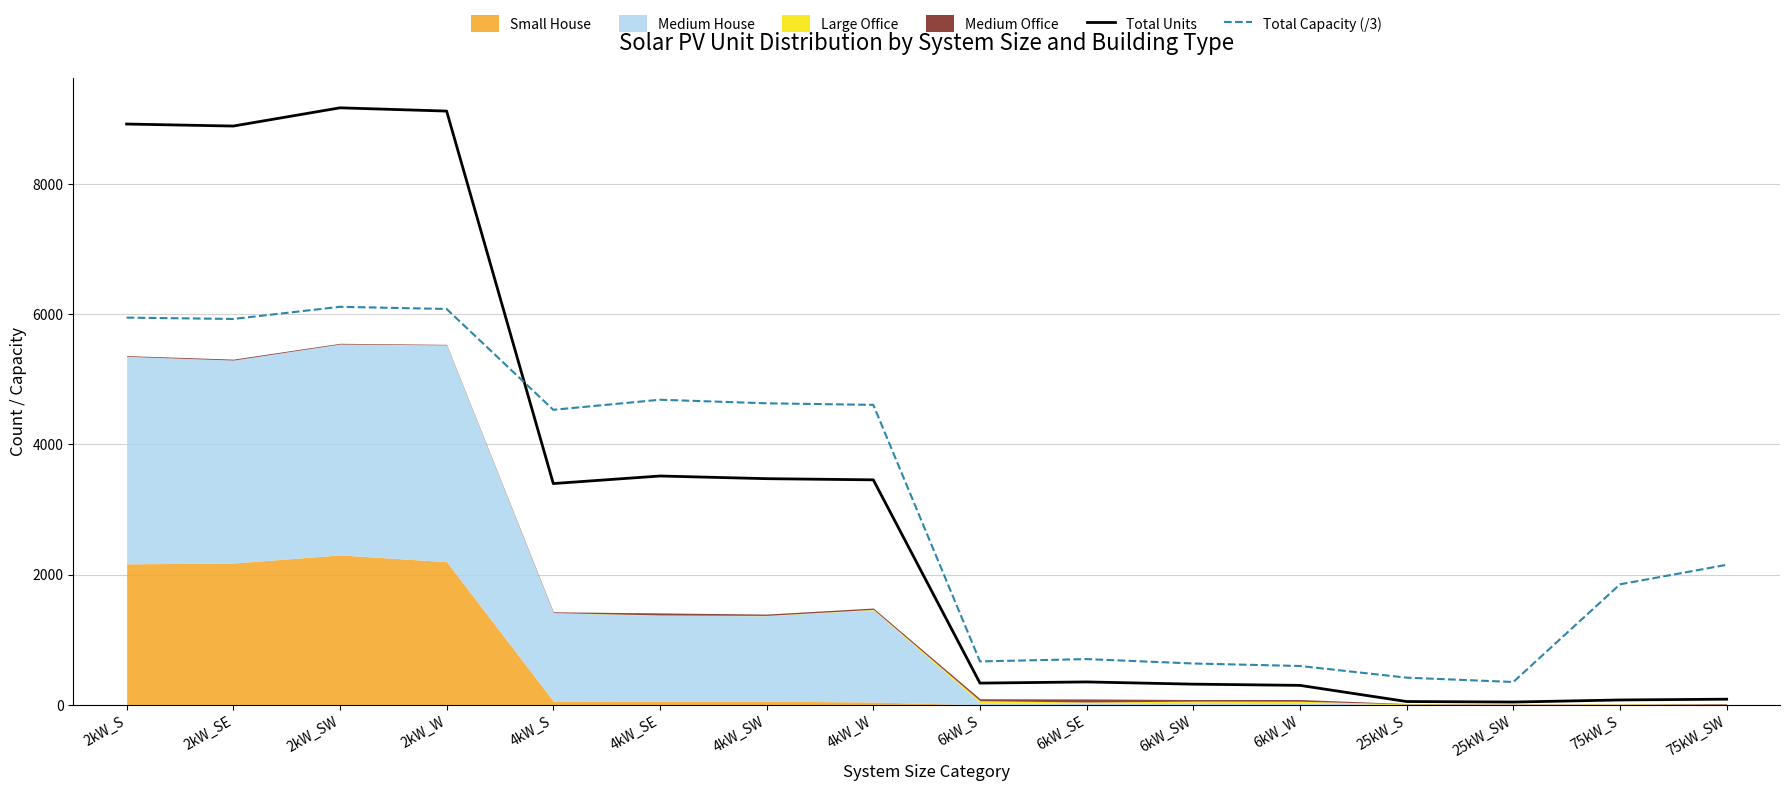

Which series ends up on top after the final intersection of Total Capacity (/3) and Total Units?

Total Capacity (/3)